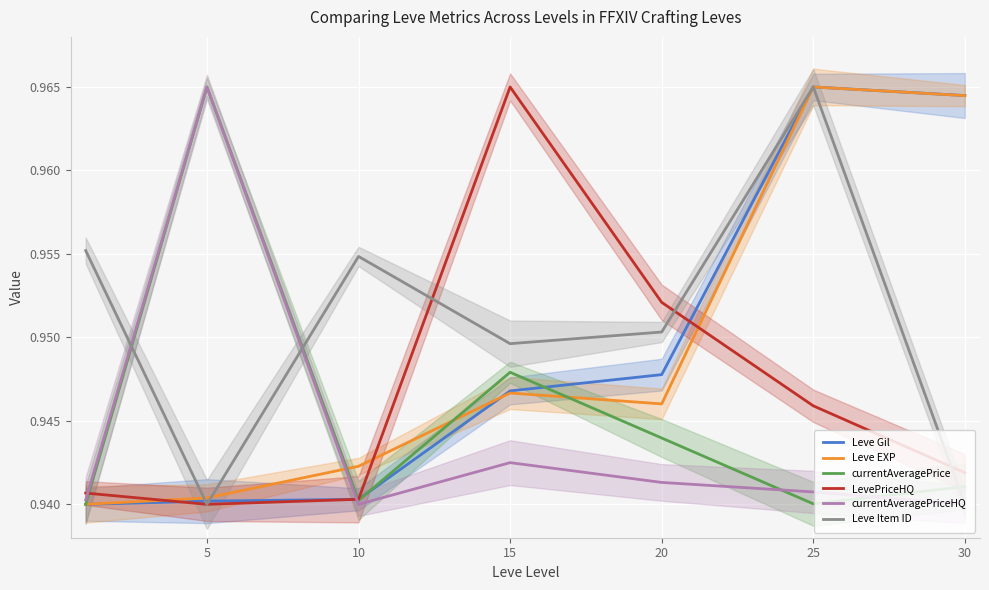

Where do Leve Gil and Leve EXP first cross each other?

10 and 15